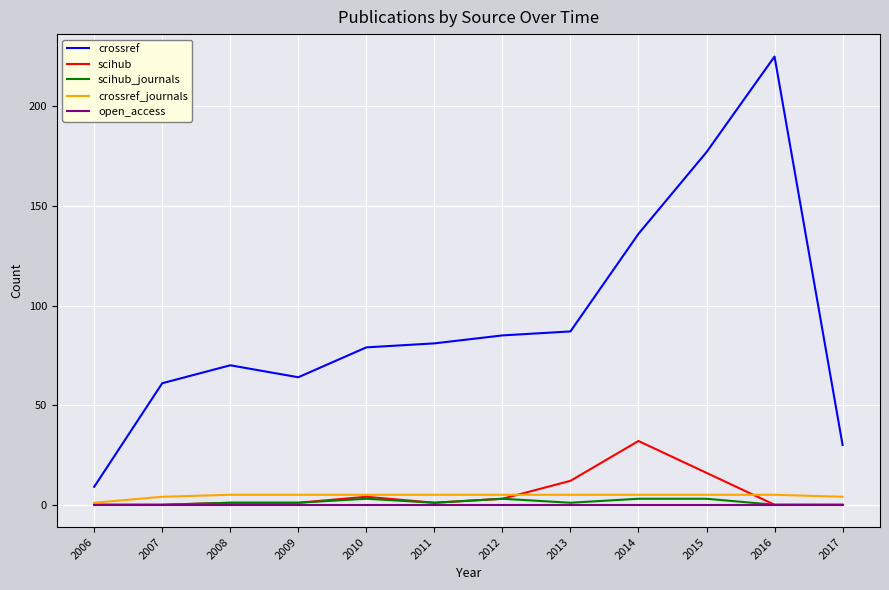

Reading left to right, what are all the values shown in this chart?

crossref: 9	61	70	64	79	81	85	87	136	177	225	30
scihub: 0	0	1	1	4	1	3	12	32	16	0	0
scihub_journals: 0	0	1	1	3	1	3	1	3	3	0	0
crossref_journals: 1	4	5	5	5	5	5	5	5	5	5	4
open_access: 0	0	0	0	0	0	0	0	0	0	0	0